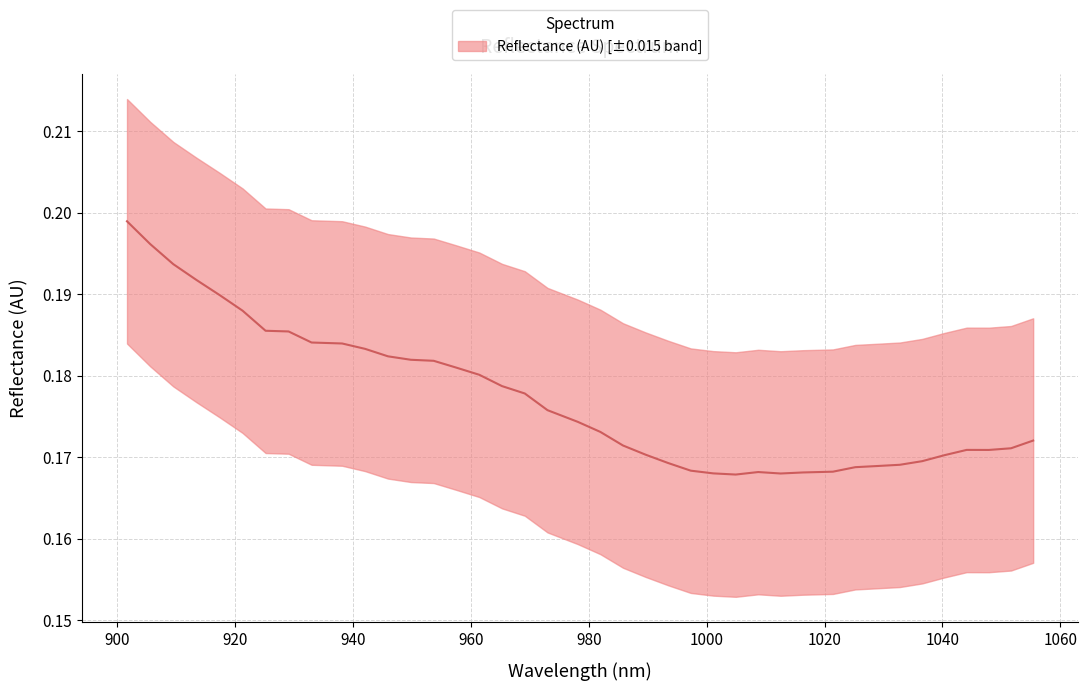

Which category has the lowest value across all series?

1004.929255